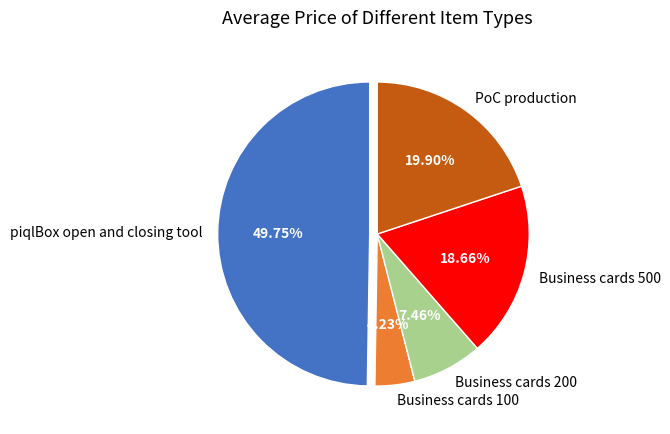

Count the number of slices in the pie.

5